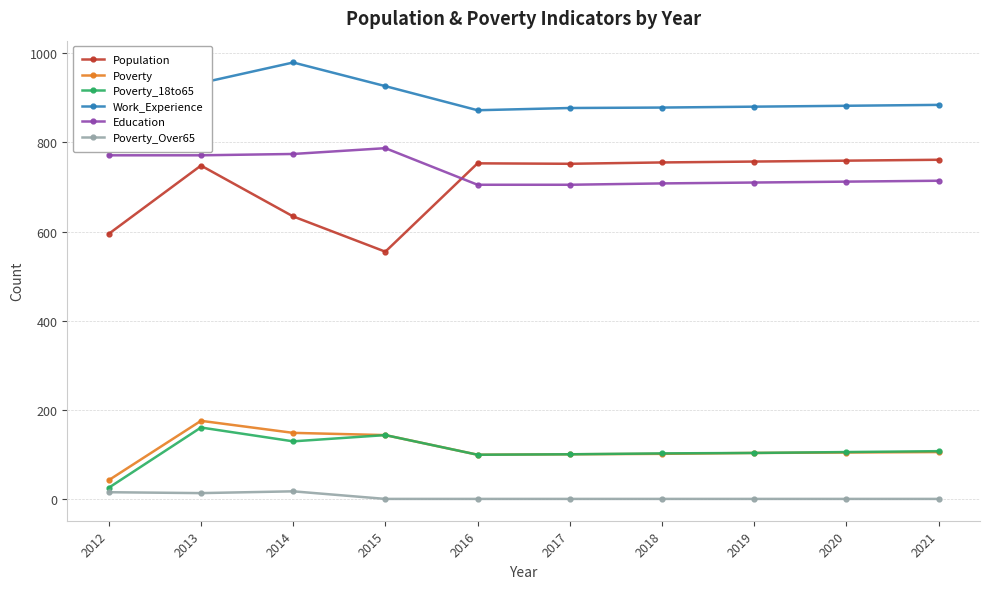

The Education series shows 771 at 2012. True or false?

True